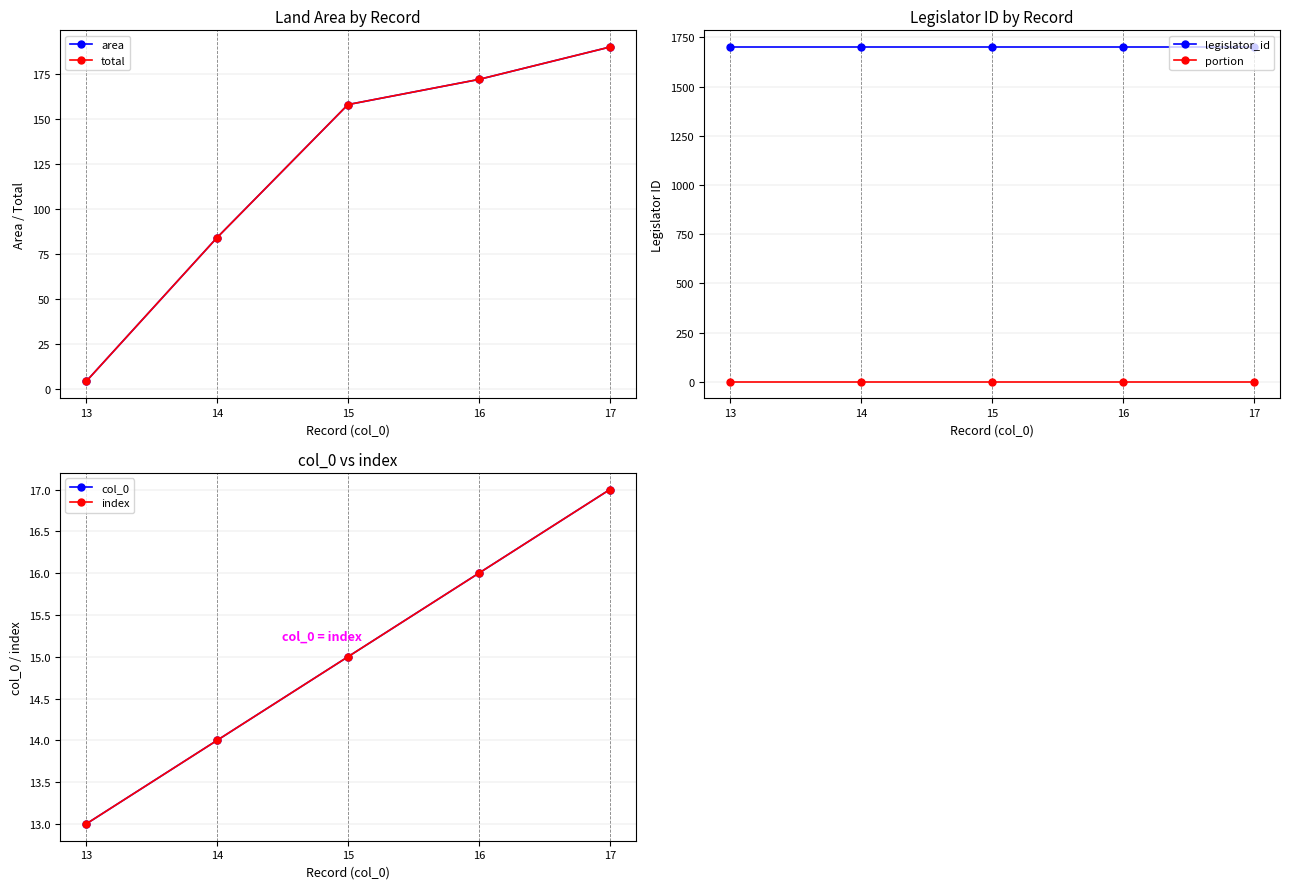

How many lines are shown in the chart?

6